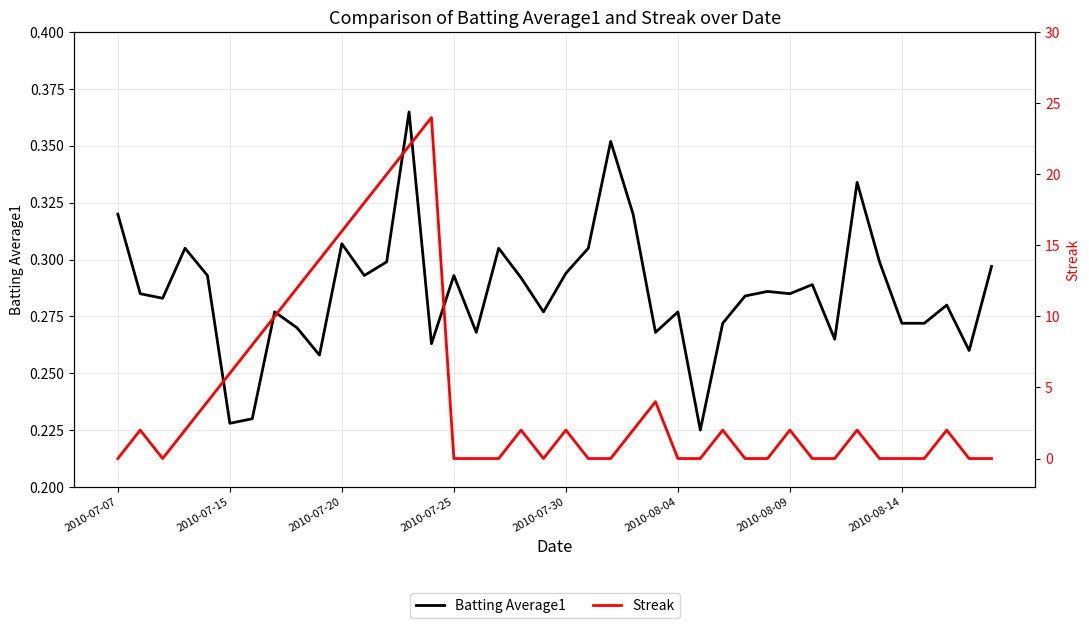

Does the chart have visible grid lines?

Yes